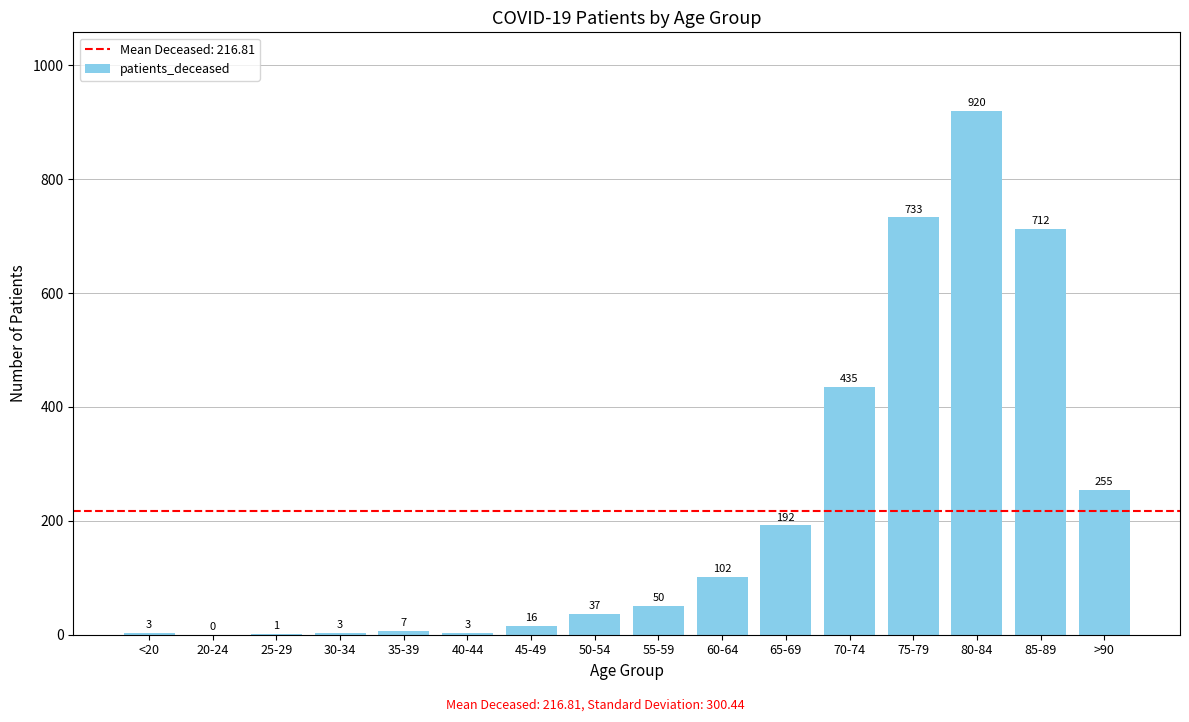

The chart shows a value of 920 at 80-84. True or false?

True